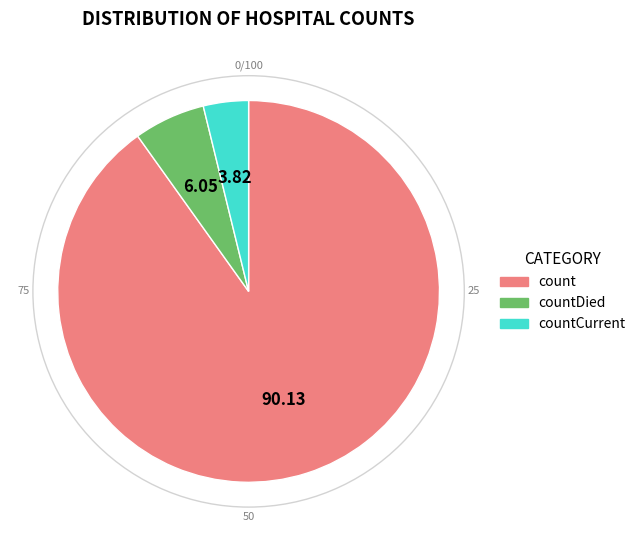

Is the sum of countDied and count greater than half?

Yes